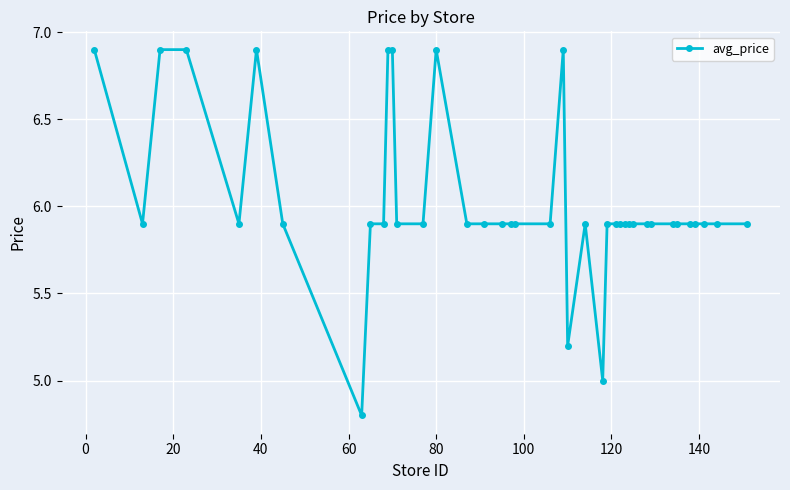

What is the value of the 10th point from the left?

5.9